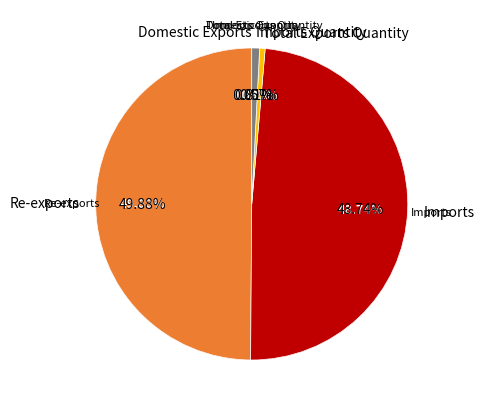

Does any single category account for the majority?

No